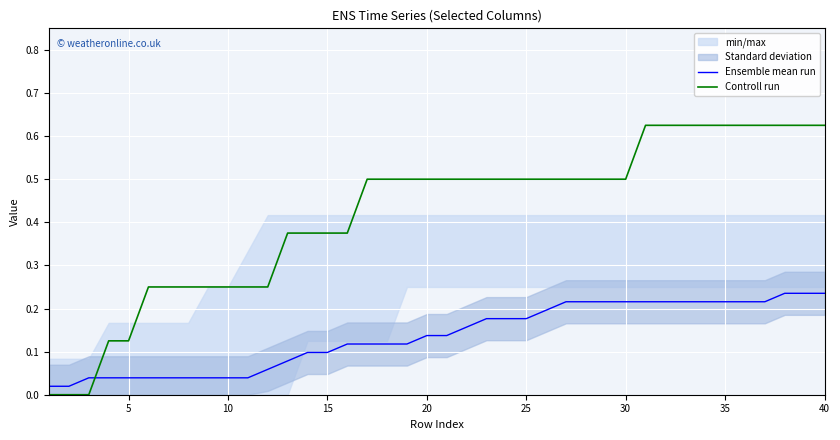

Does the chart display data point markers on the line(s)?

No